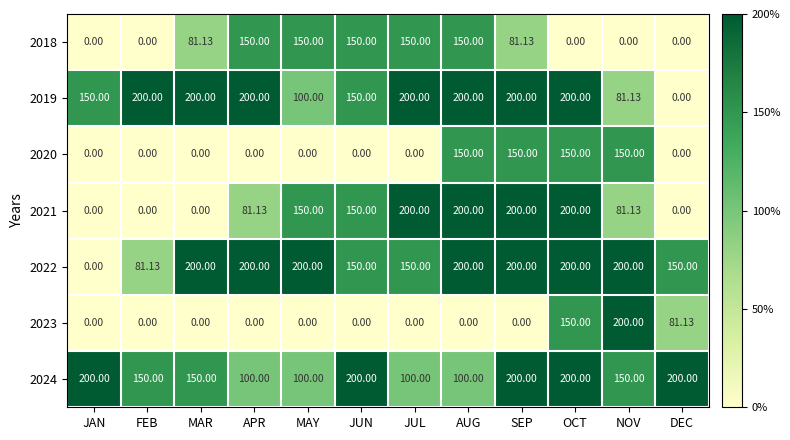

At which label is 2022 closest to 100?

FEB